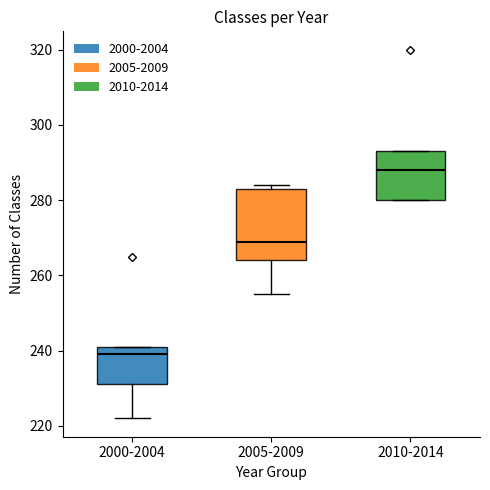

Reading left to right, read every box against the y-axis: the position of its median line, the range the box covers, and the ends of its whiskers. The values are not printed on the chart, so give them approximately, as read against the axis.

2000-2004: median 240, box 232 to 242, whiskers 222 to 242
2005-2009: median 270, box 264 to 284, whiskers 256 to 284 (just above the box's upper edge)
2010-2014: median 288, box 280 to 294, whiskers 280 to 294